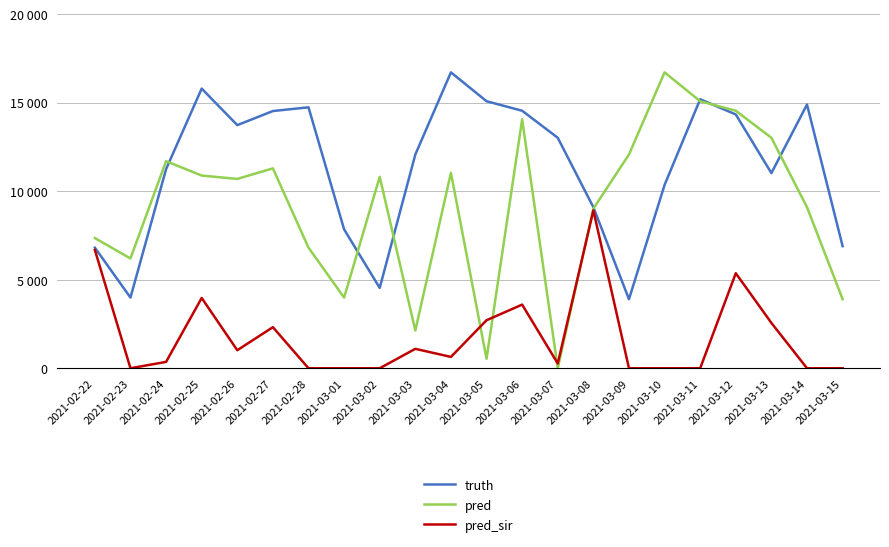

The pred_sir series shows 4102.3 at 2021-03-15. True or false?

False